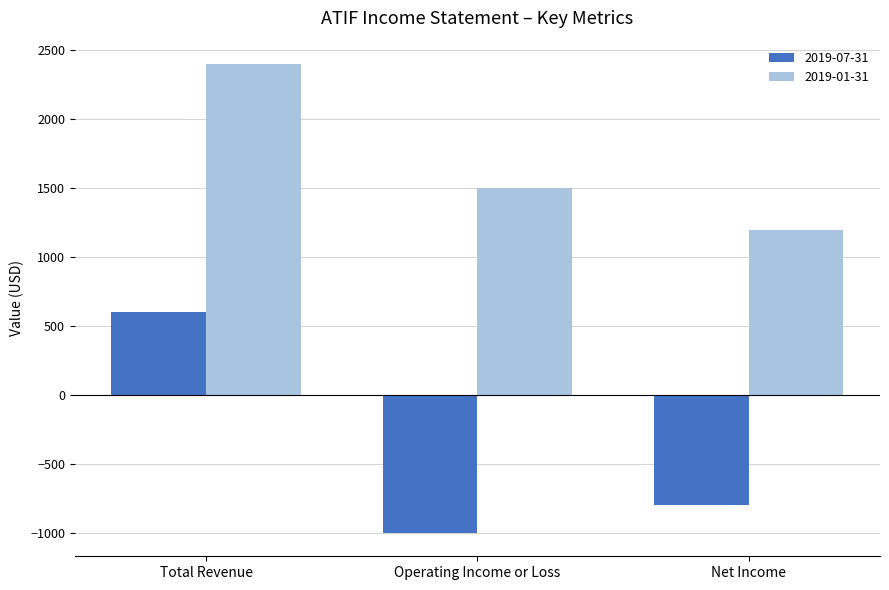

Rank the series by their average value, from lowest to highest.

2019-07-31, 2019-01-31